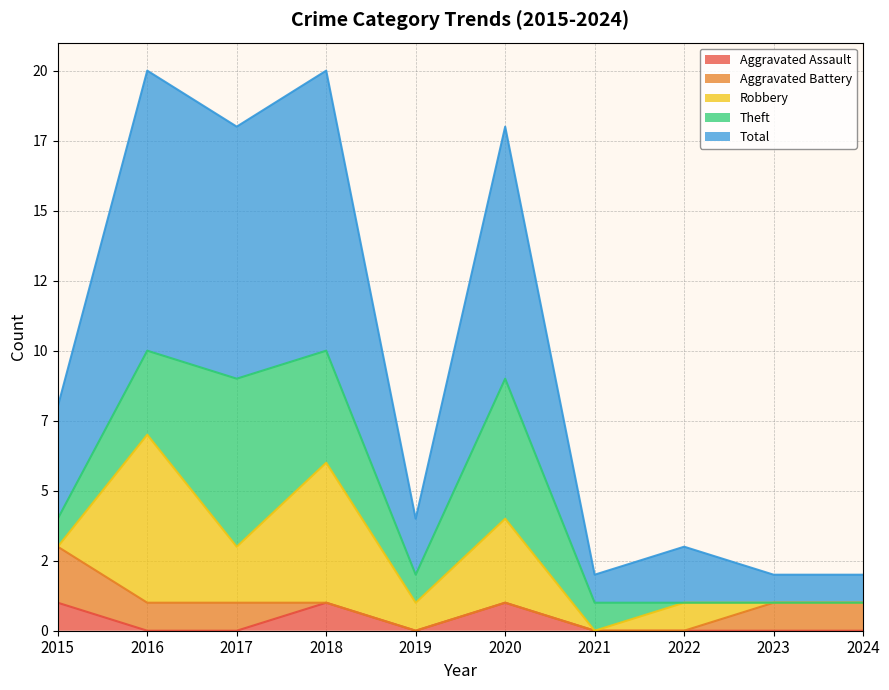

Which series changed the most between 2016 and 2019?

Total